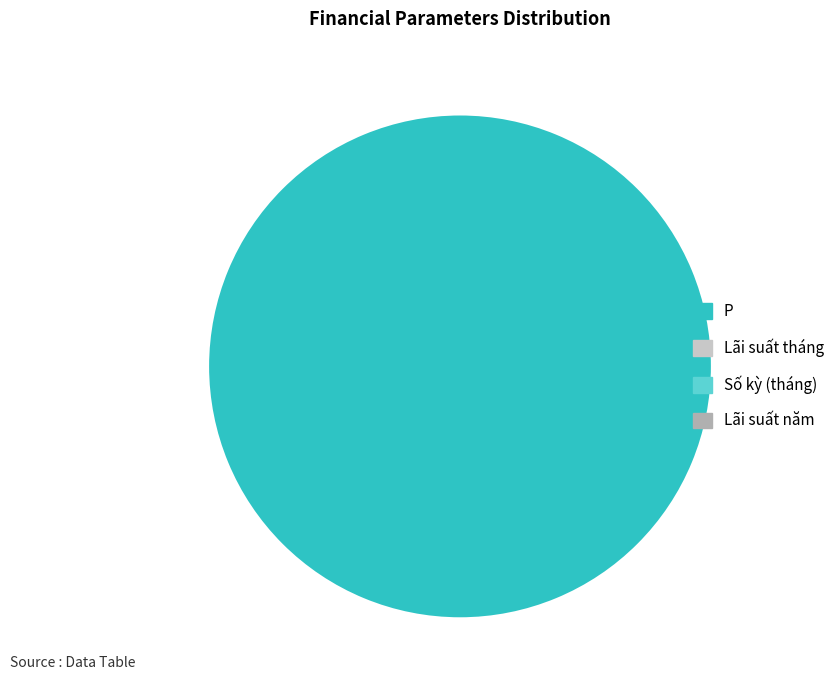

The P slice represents 100% of the pie. True or false?

True